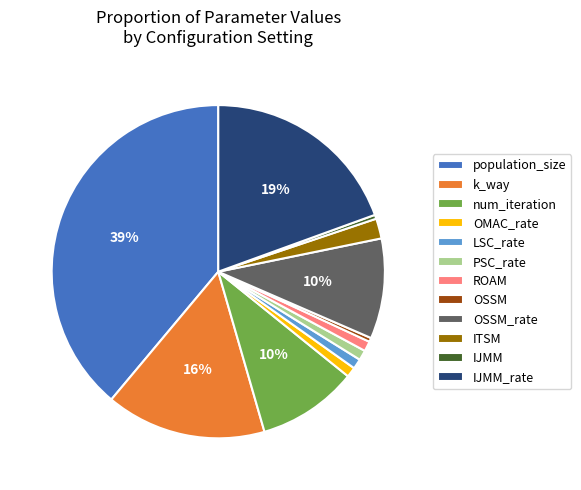

To the nearest percent, what portion does OSSM_rate represent?

10%